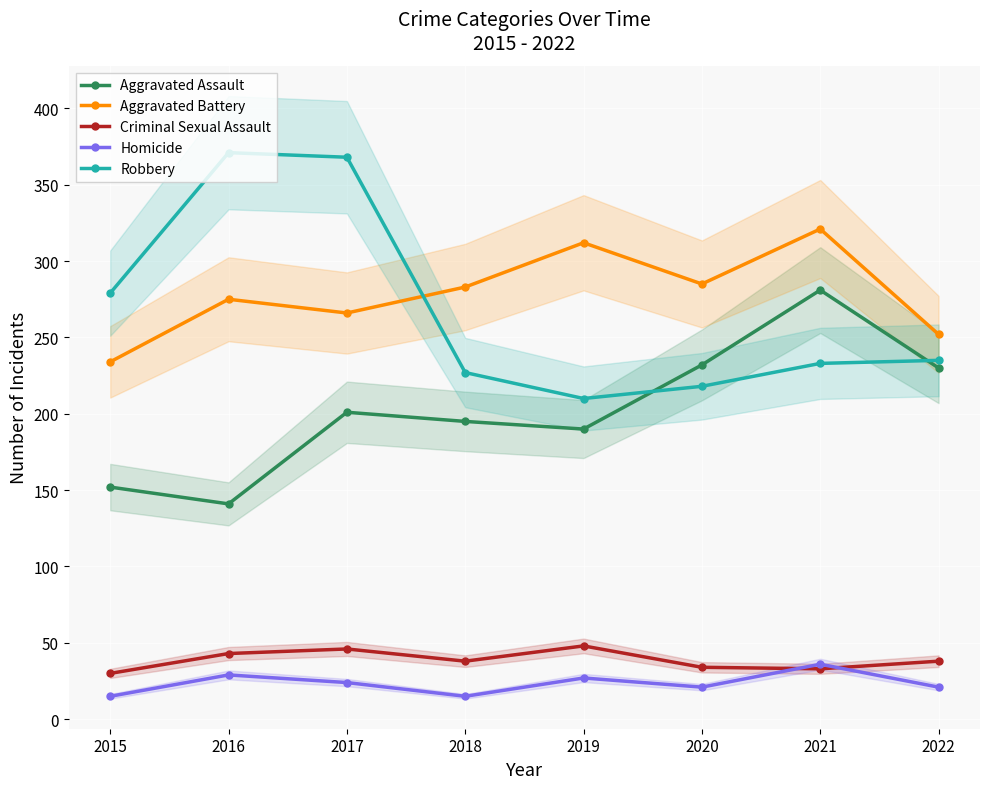

Where does the Aggravated Battery series first go above 283?

2019